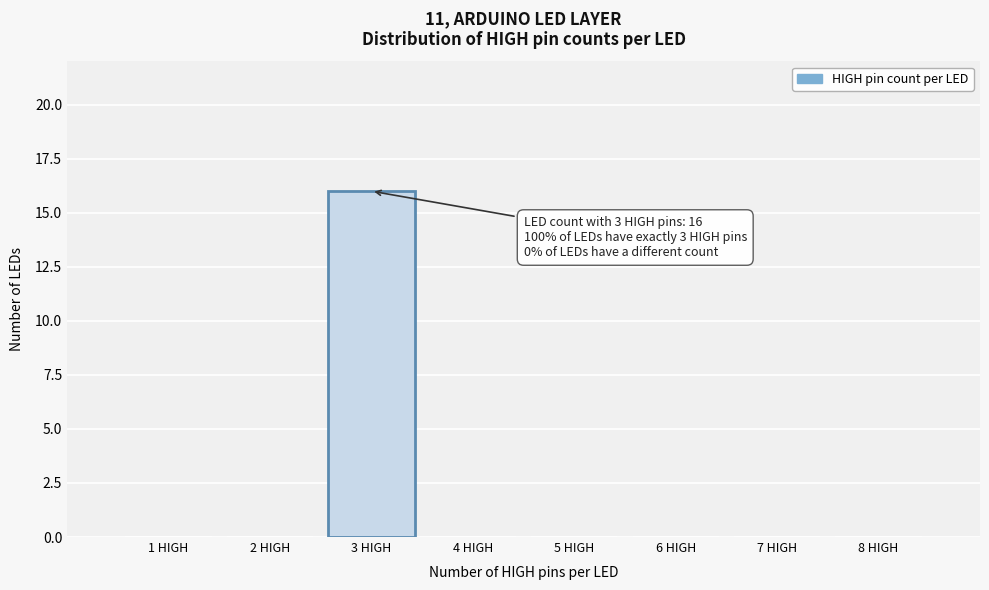

Which range on the x-axis has the tallest bar?

2.5 to 3.5